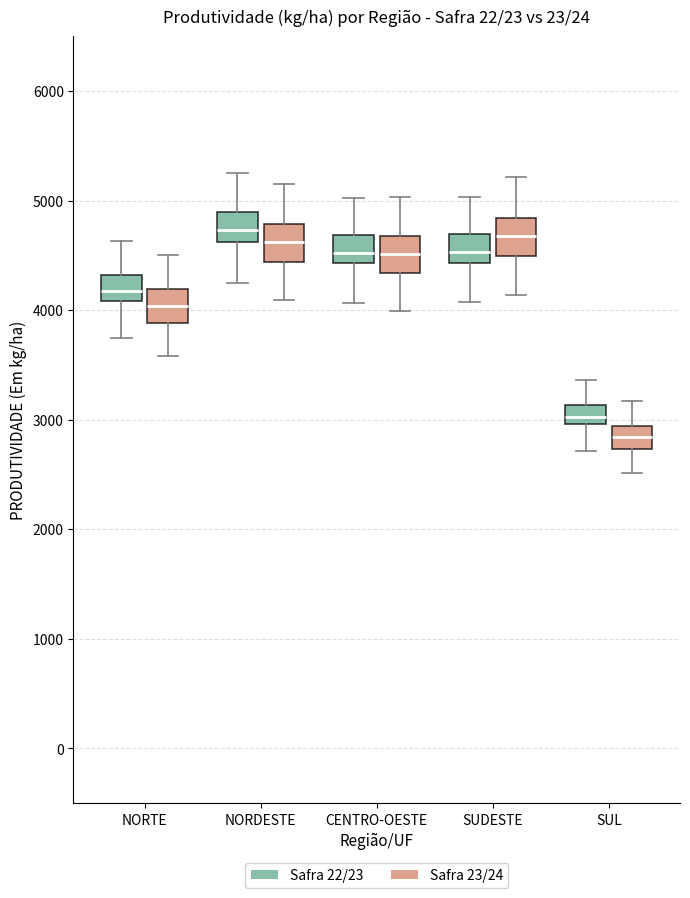

Reading left to right, transcribe this box plot: for each box, give where its median line is, the range the box spans, and where its two whiskers end, as read against the y-axis. The values are not printed on the chart, so give them approximately, as read against the axis.

NORTE (Safra 22/23): median 4200, box 4100 to 4300, whiskers 3700 to 4600
NORTE (Safra 23/24): median 4000, box 3900 to 4200, whiskers 3600 to 4500
NORDESTE (Safra 22/23): median 4700, box 4600 to 4900, whiskers 4200 to 5300
NORDESTE (Safra 23/24): median 4600, box 4400 to 4800, whiskers 4100 to 5200
CENTRO-OESTE (Safra 22/23): median 4500, box 4400 to 4700, whiskers 4100 to 5000
CENTRO-OESTE (Safra 23/24): median 4500, box 4300 to 4700, whiskers 4000 to 5000
SUDESTE (Safra 22/23): median 4500, box 4400 to 4700, whiskers 4100 to 5000
SUDESTE (Safra 23/24): median 4700, box 4500 to 4800, whiskers 4100 to 5200
SUL (Safra 22/23): median 3000 (inside the box), box 3000 to 3100, whiskers 2700 to 3400
SUL (Safra 23/24): median 2800, box 2700 to 2900, whiskers 2500 to 3200